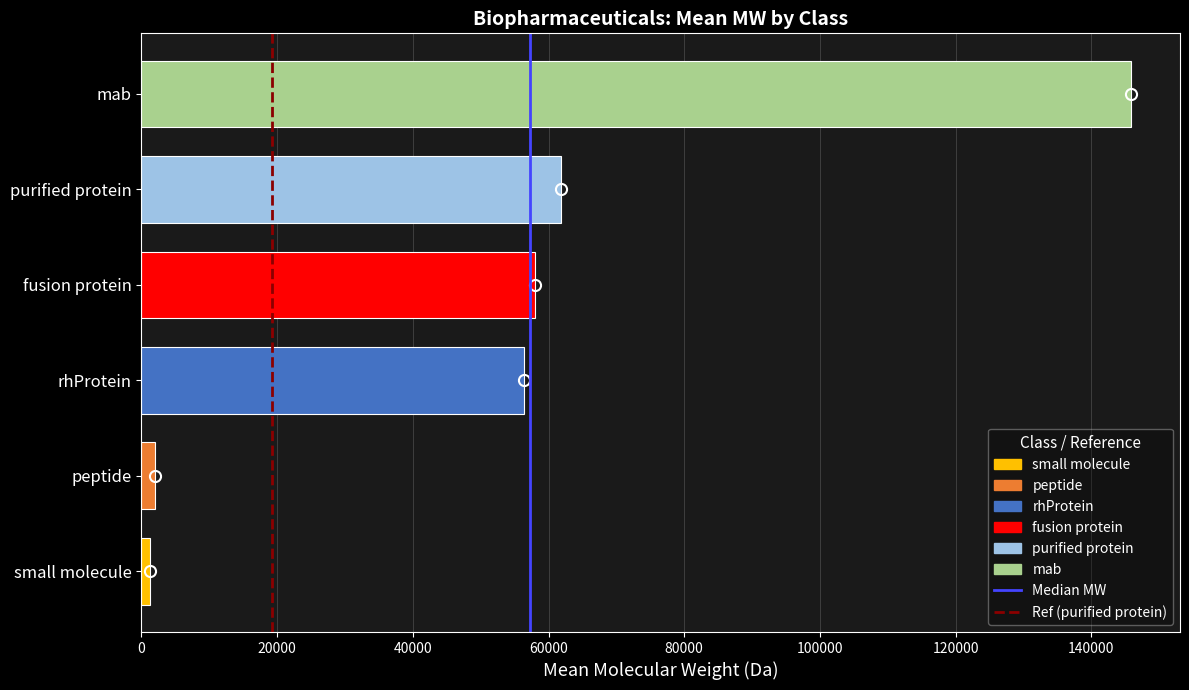

Reading bottom to top, extract all data points from this chart.

1269.0	2041.1	56447.4	58000.0	61771.2	145781.6